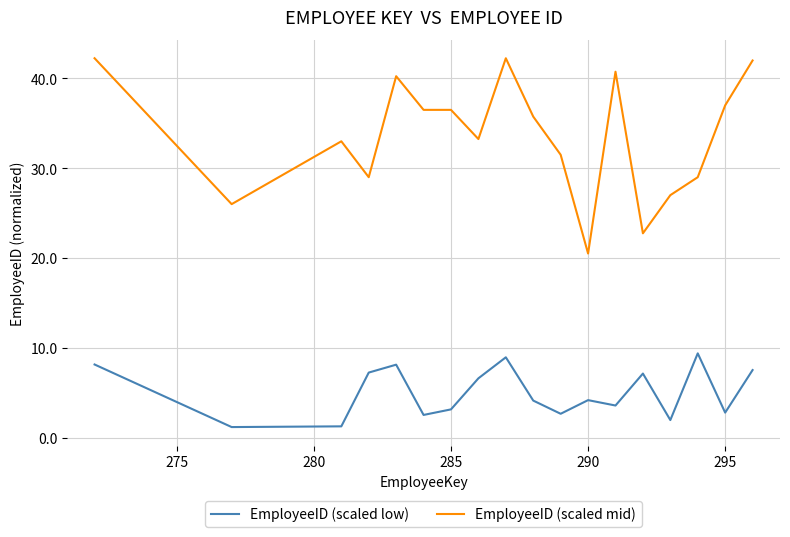

List the series in order of their peak value, lowest first.

EmployeeID (scaled low), EmployeeID (scaled mid)